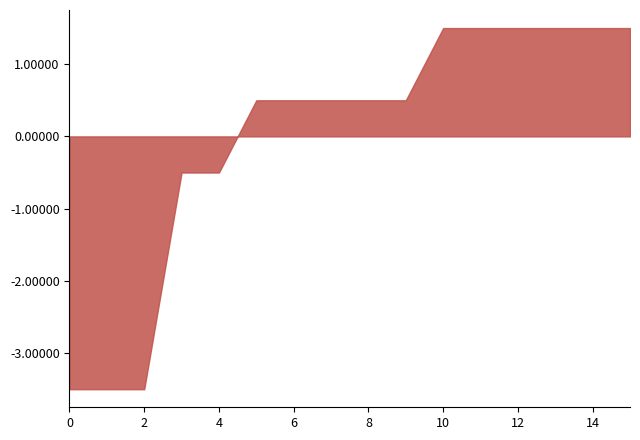

The chart shows a value of -5.6 at 0. True or false?

False